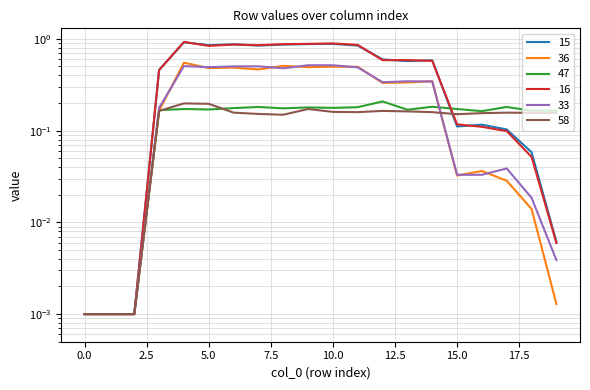

What is the value of the 15 point at the 5th from the left?

0.9